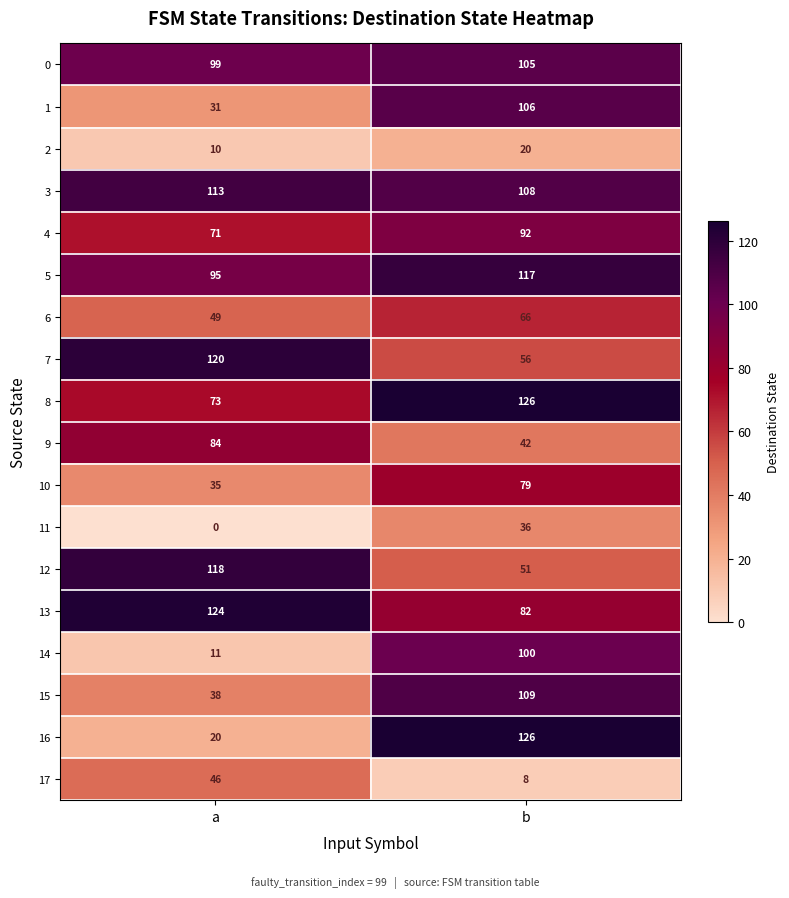

What is the maximum value shown in the chart?

126